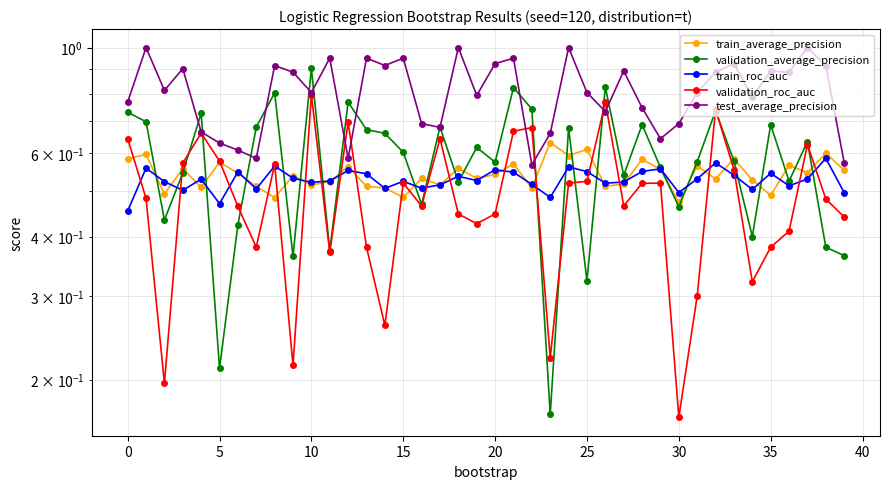

Is this an area chart (filled region under the line)?

No